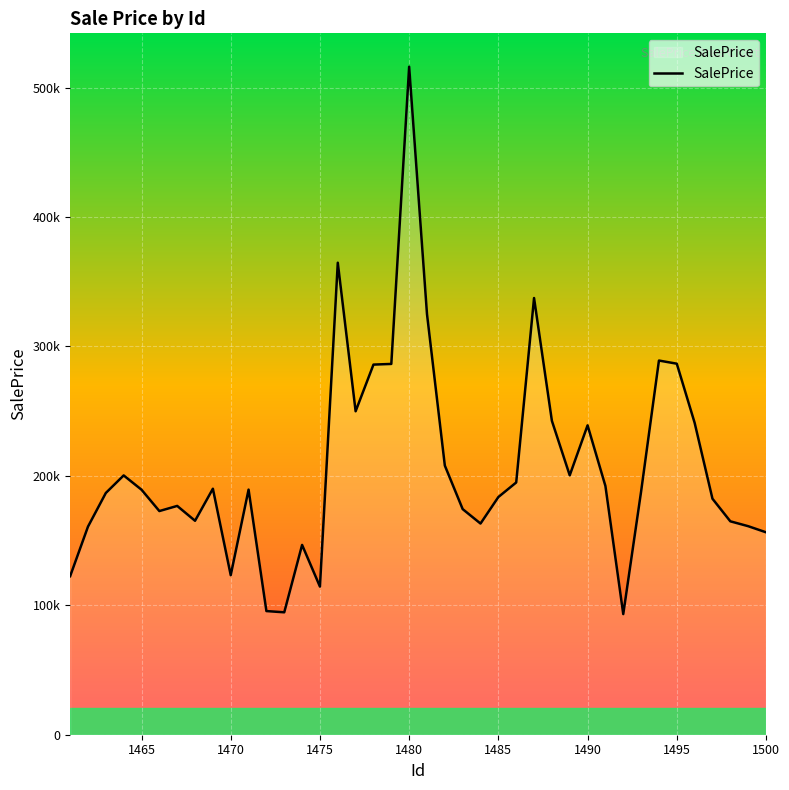

Is this an area chart (filled region under the line)?

Yes